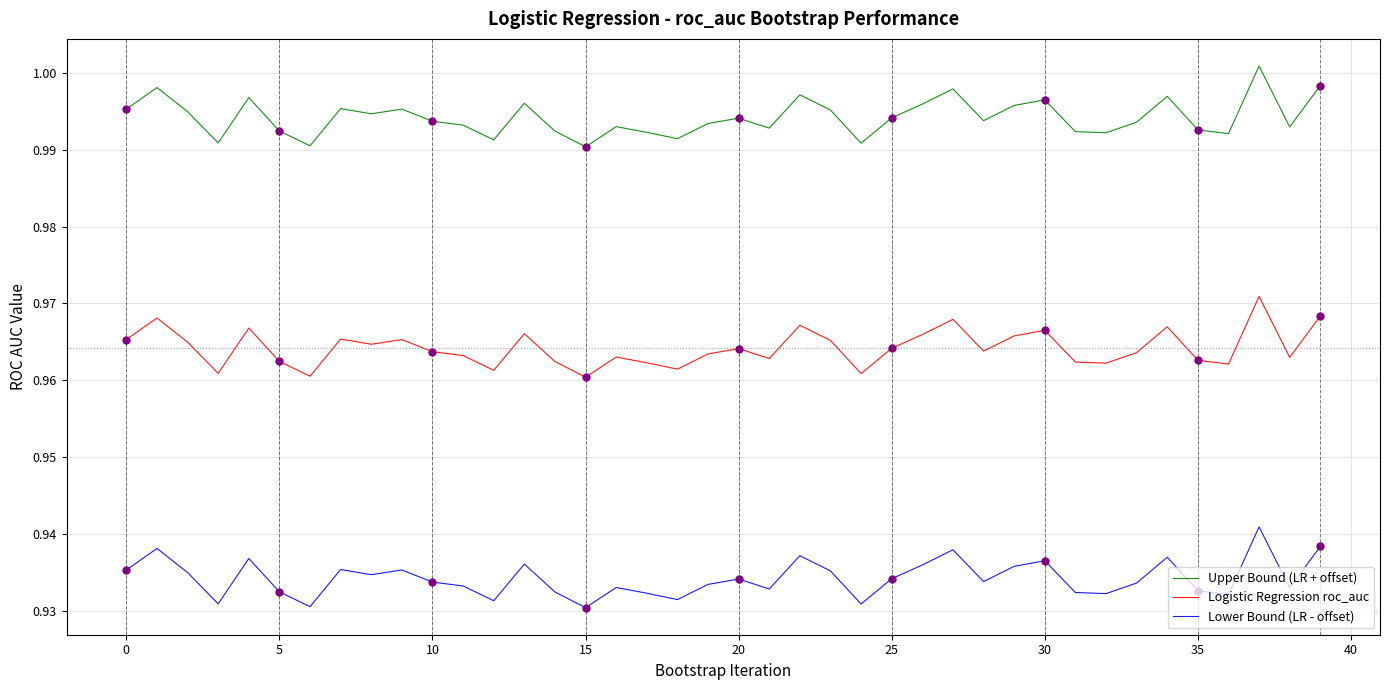

True or false: Lower Bound (LR - offset) and Logistic Regression roc_auc intersect in this chart.

False